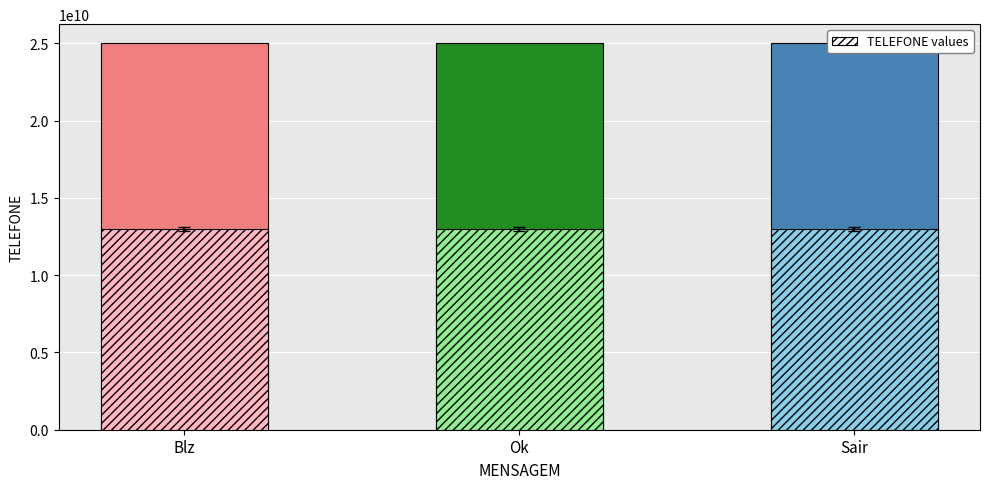

What is the label of the 3rd bar from the right?

Blz